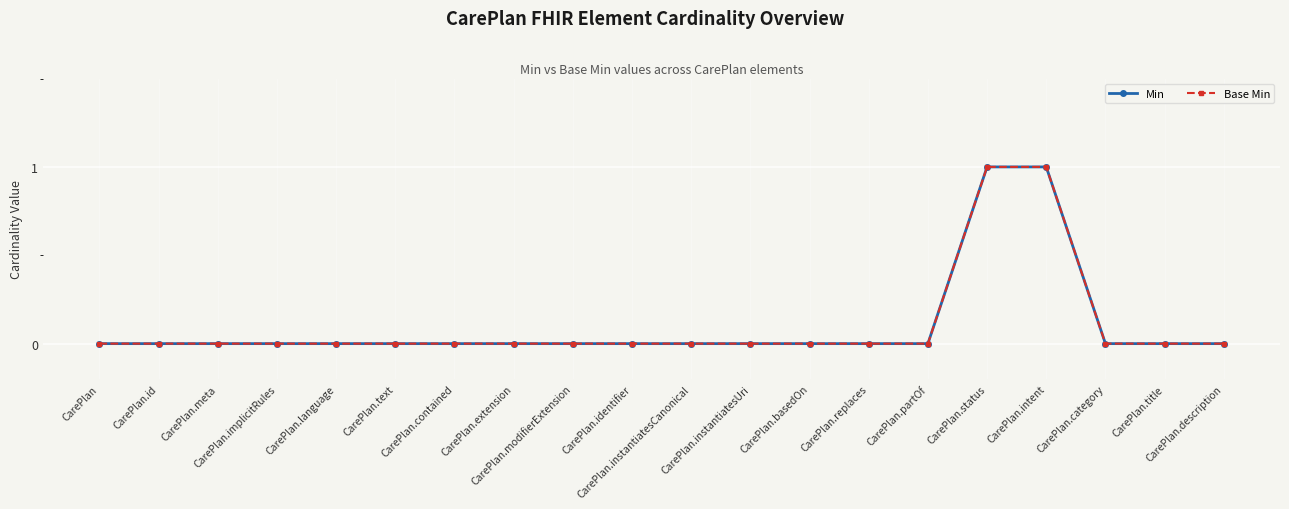

True or false: Min has more than 0 interior local peaks.

False